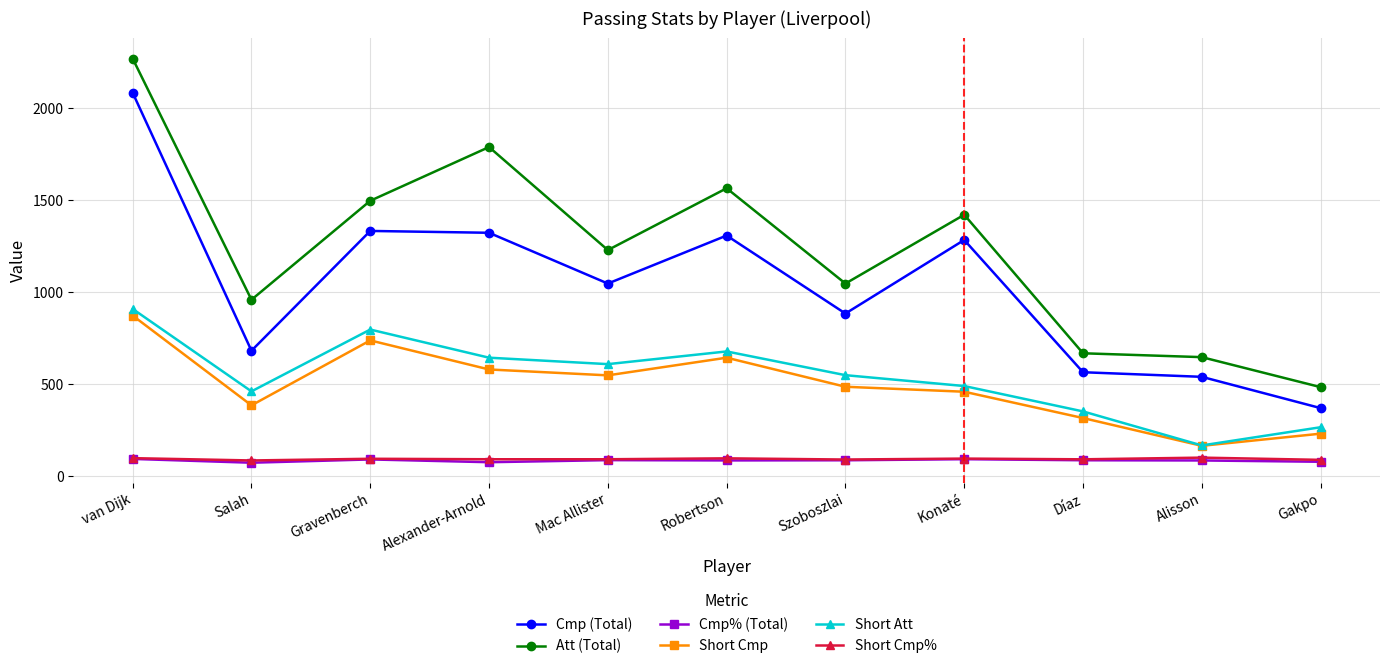

Between Robertson and Díaz, which series saw the biggest shift?

Att (Total)